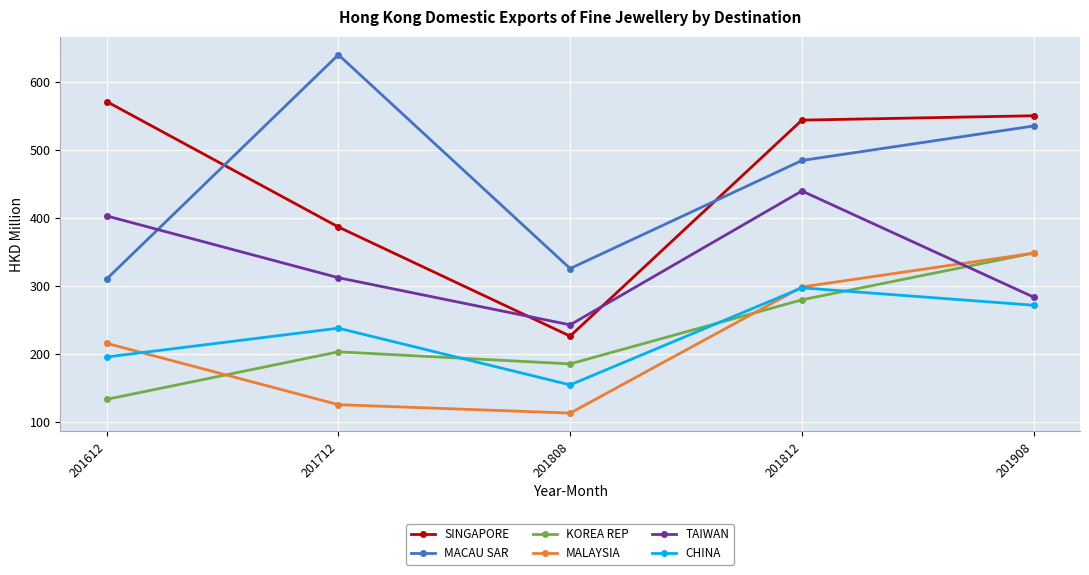

Reading left to right, extract all data points from this chart.

SINGAPORE: 571.3	386.6	226.0	543.9	550.3
MACAU SAR: 310.0	640.2	325.5	484.5	535.3
KOREA REP: 132.9	202.9	185.1	279.4	348.3
MALAYSIA: 215.4	125.1	112.7	298.3	348.2
TAIWAN: 402.9	312.0	242.6	439.6	283.4
CHINA: 195.3	237.7	154.2	297.1	271.4